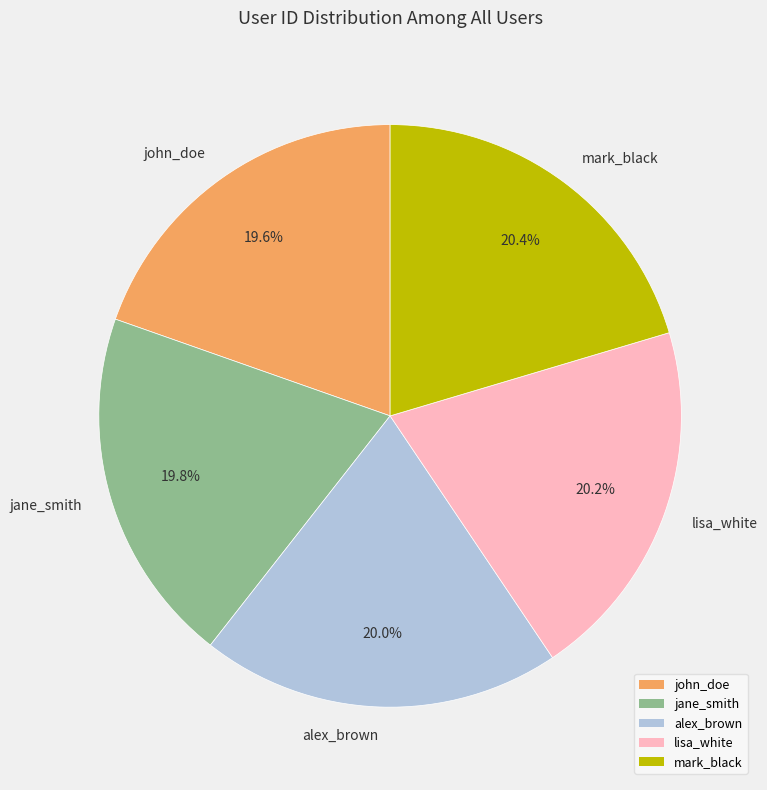

To the nearest percent, what percentage of the pie is lisa_white?

20%